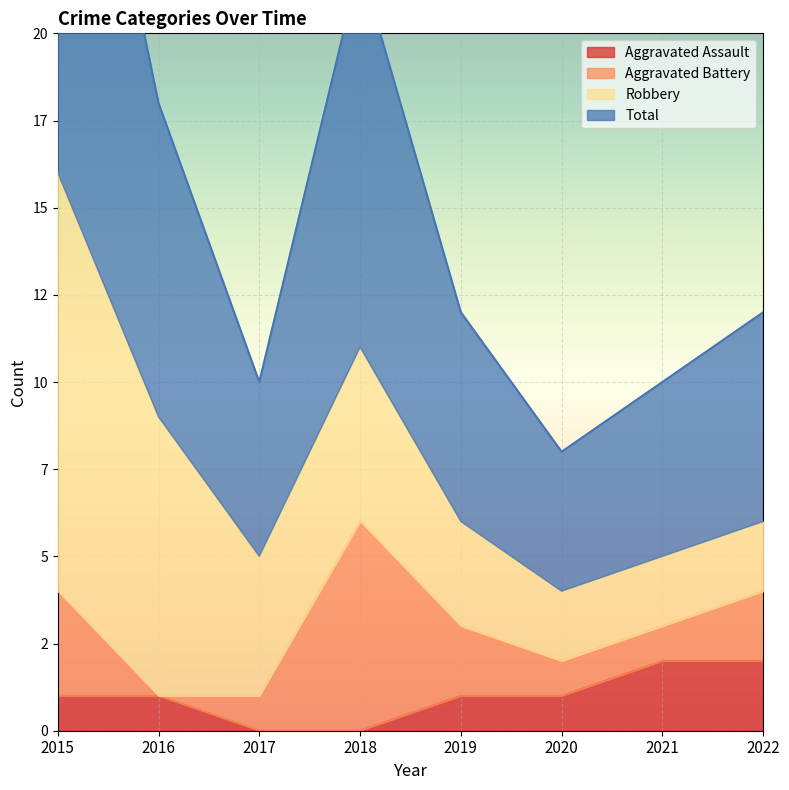

What is the difference between the highest and lowest values at 2020?

3